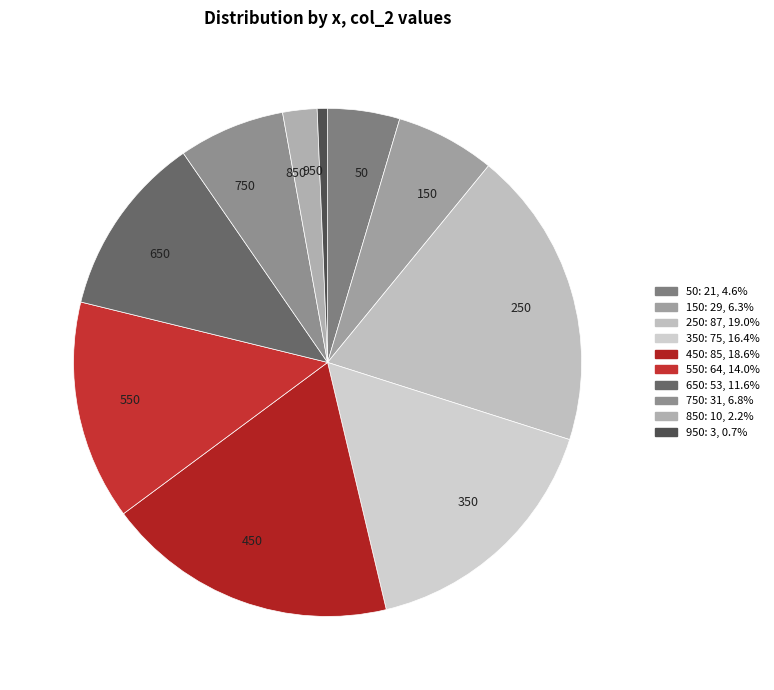

The 50 slice represents 17% of the pie. True or false?

False